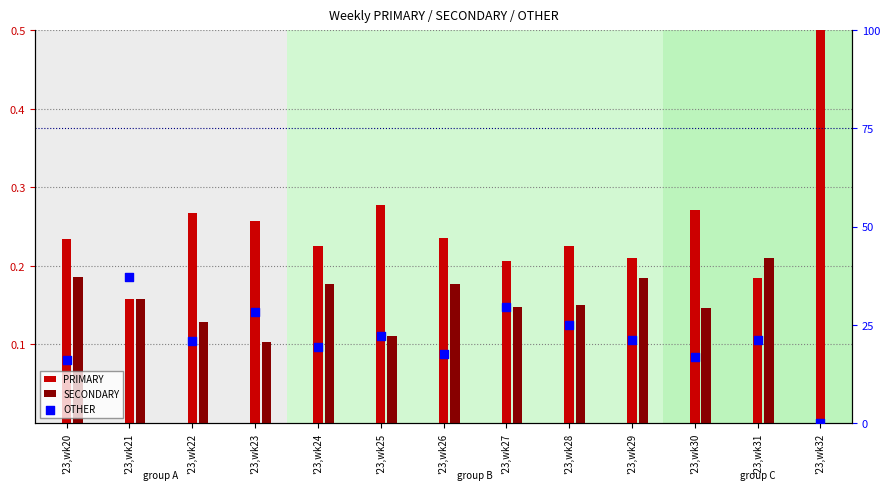

What are all the series names shown in the legend?

PRIMARY, SECONDARY, OTHER